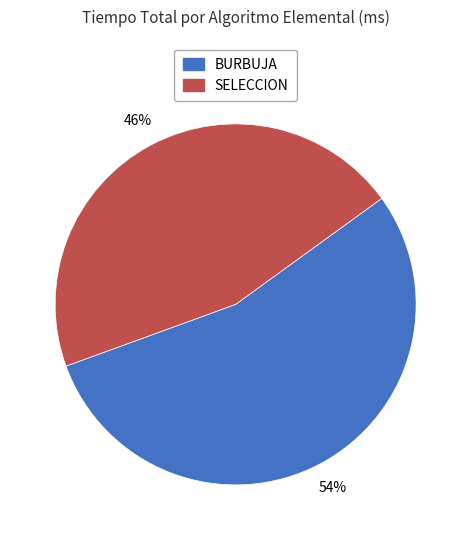

Is there any slice that represents more than half of the pie?

Yes